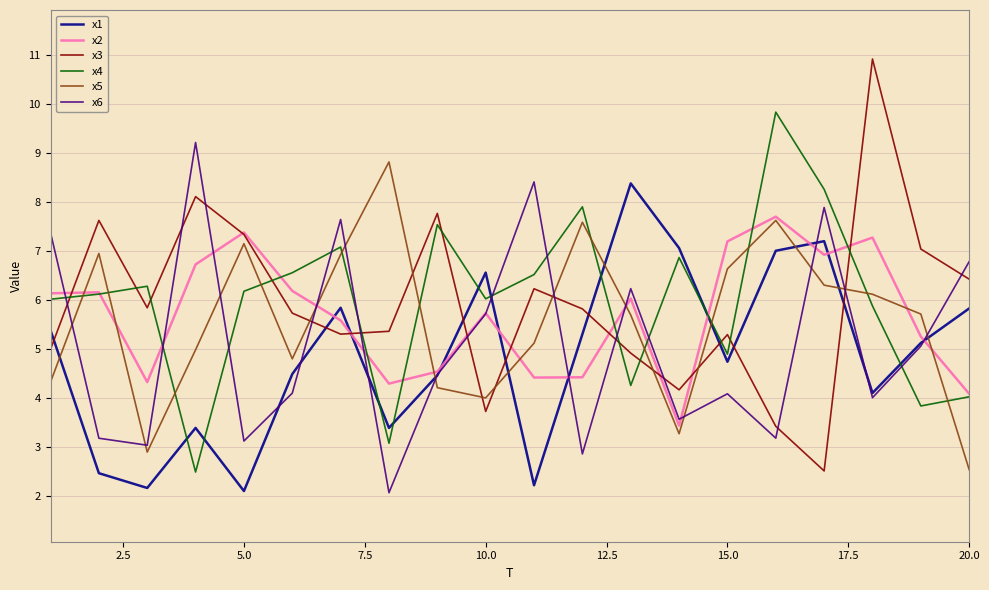

What is the minimum value for x4?

2.5